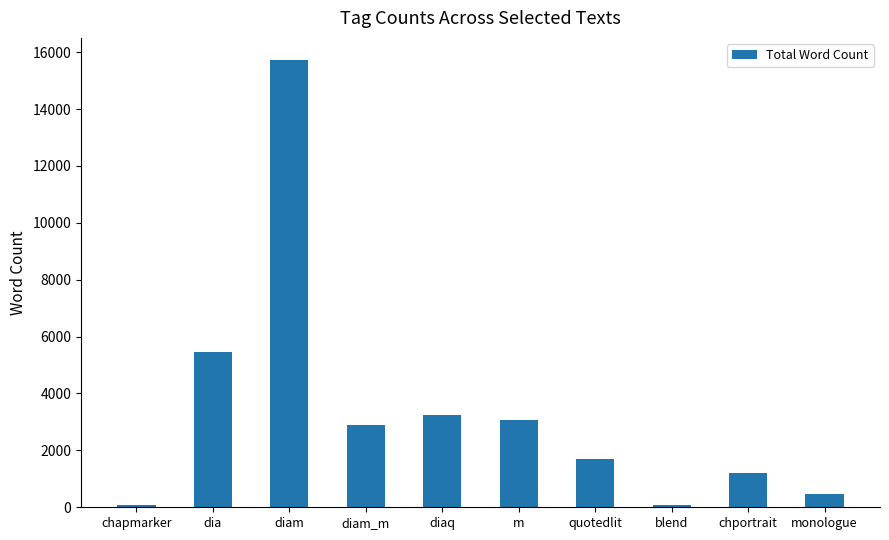

True or false: the data shows 3251 at diaq.

True